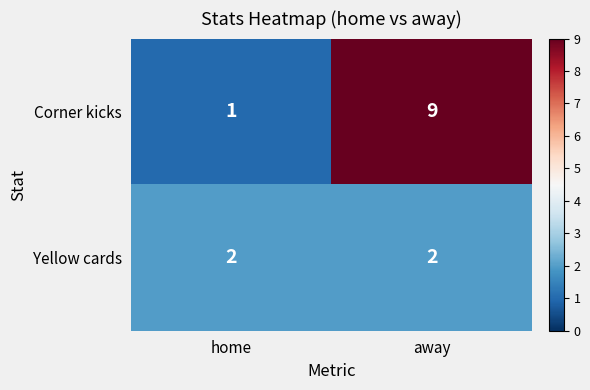

Which series has the widest spread of values?

Corner kicks